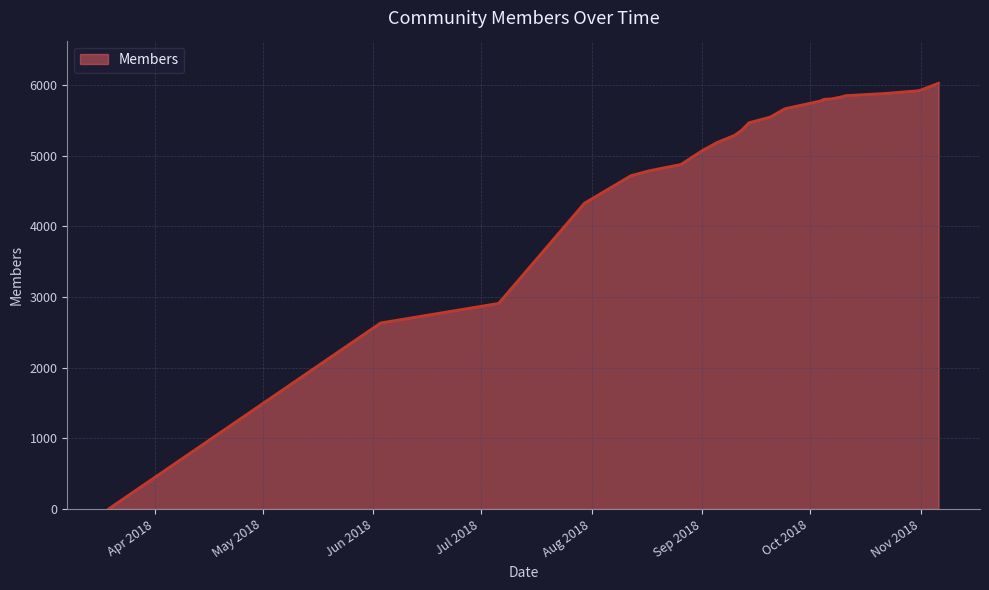

What is the difference between the maximum and minimum values?

6027